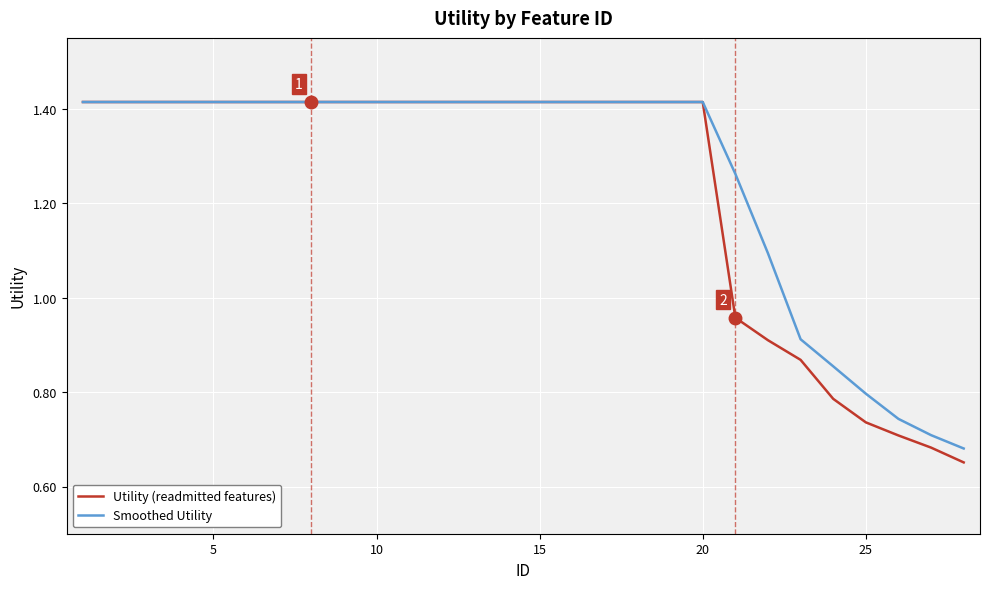

Which series has the widest spread of values?

Utility (readmitted features)